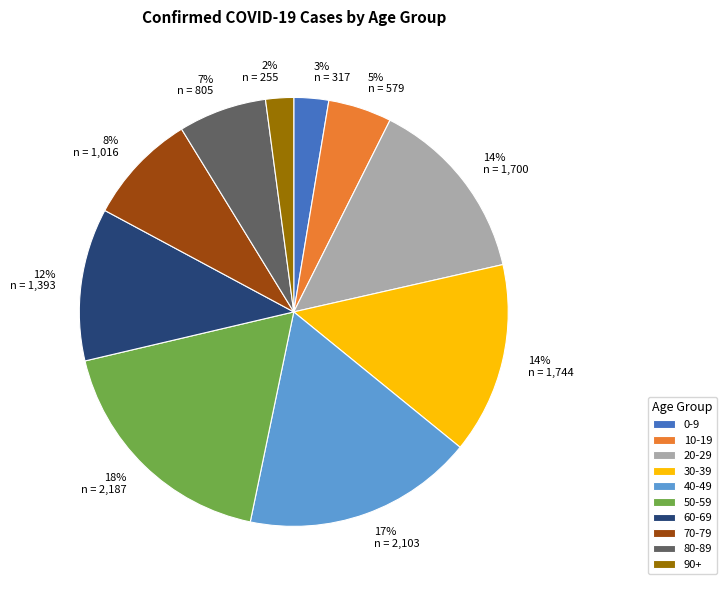

Is the sum of 60-69 and 80-89 greater than half?

No